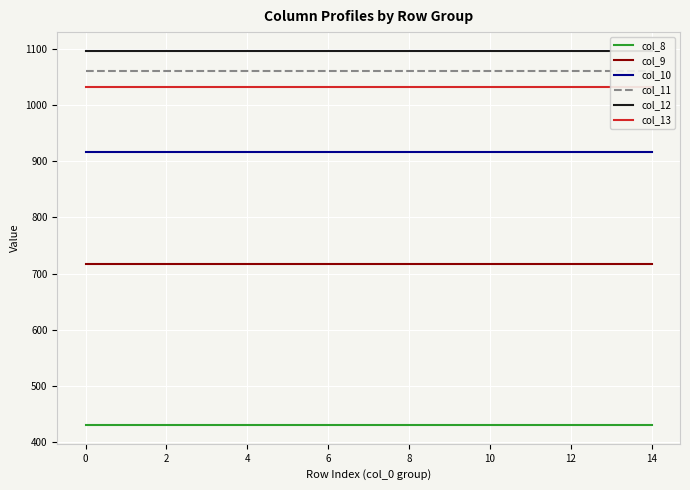

Count the number of data series in this chart.

6